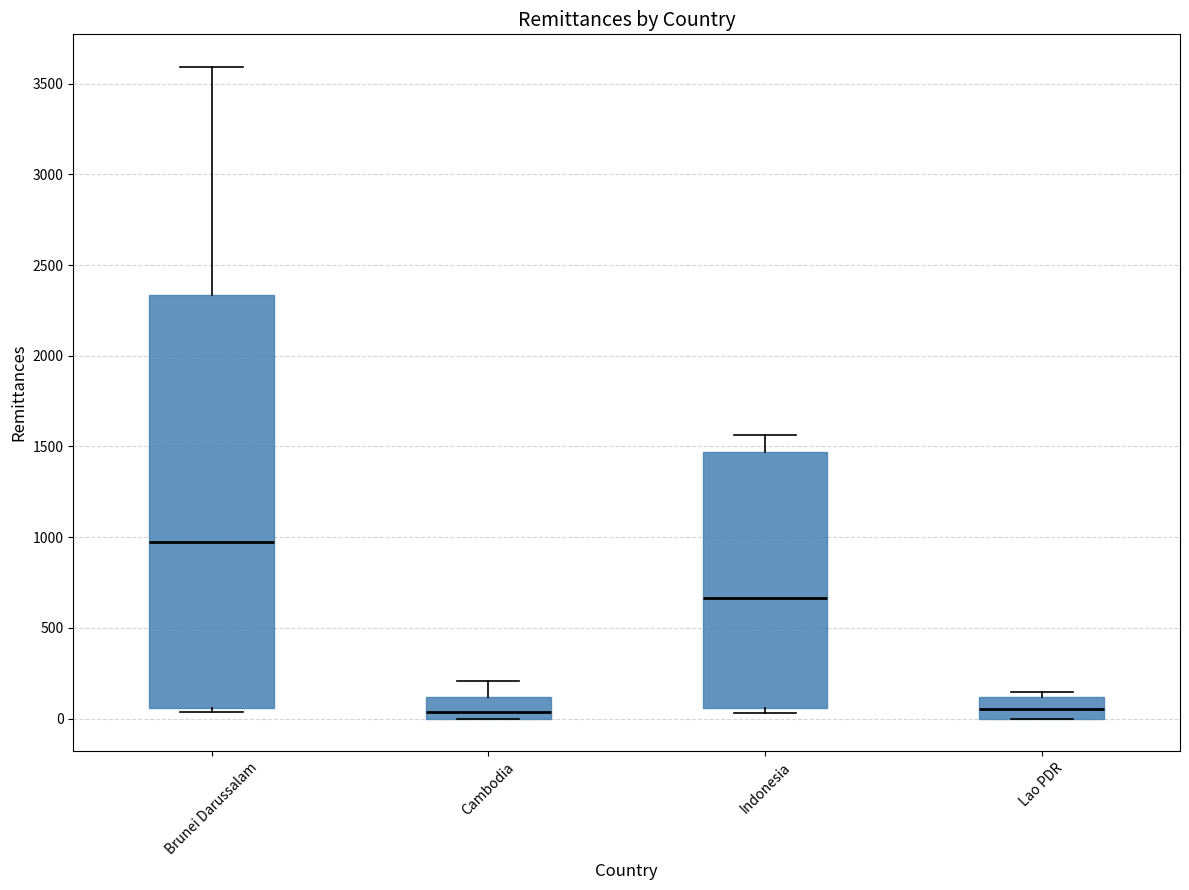

Where is the upper edge of the box for Cambodia on the y-axis? The values are not printed on the chart, so give them approximately, as read against the axis.

100